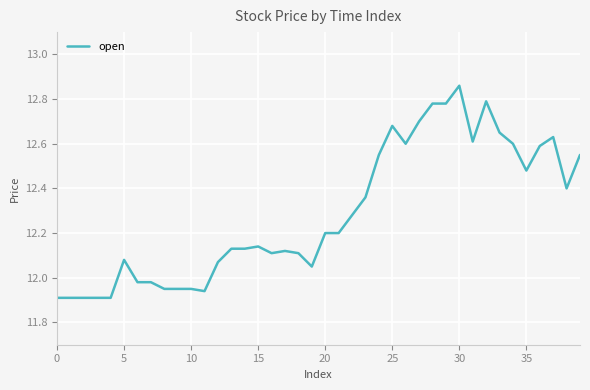

Does the chart have visible grid lines?

Yes